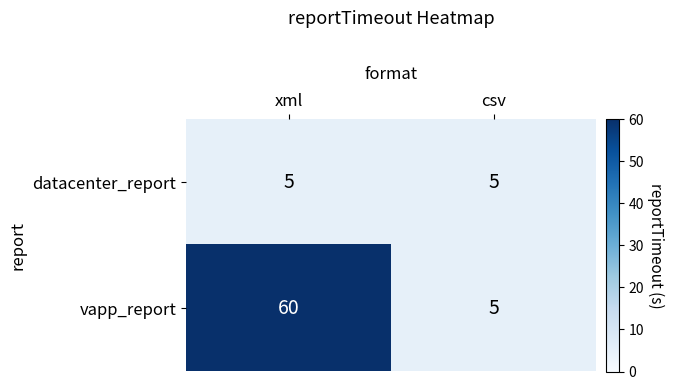

Rank the series by their average value, from highest to lowest.

vapp_report, datacenter_report